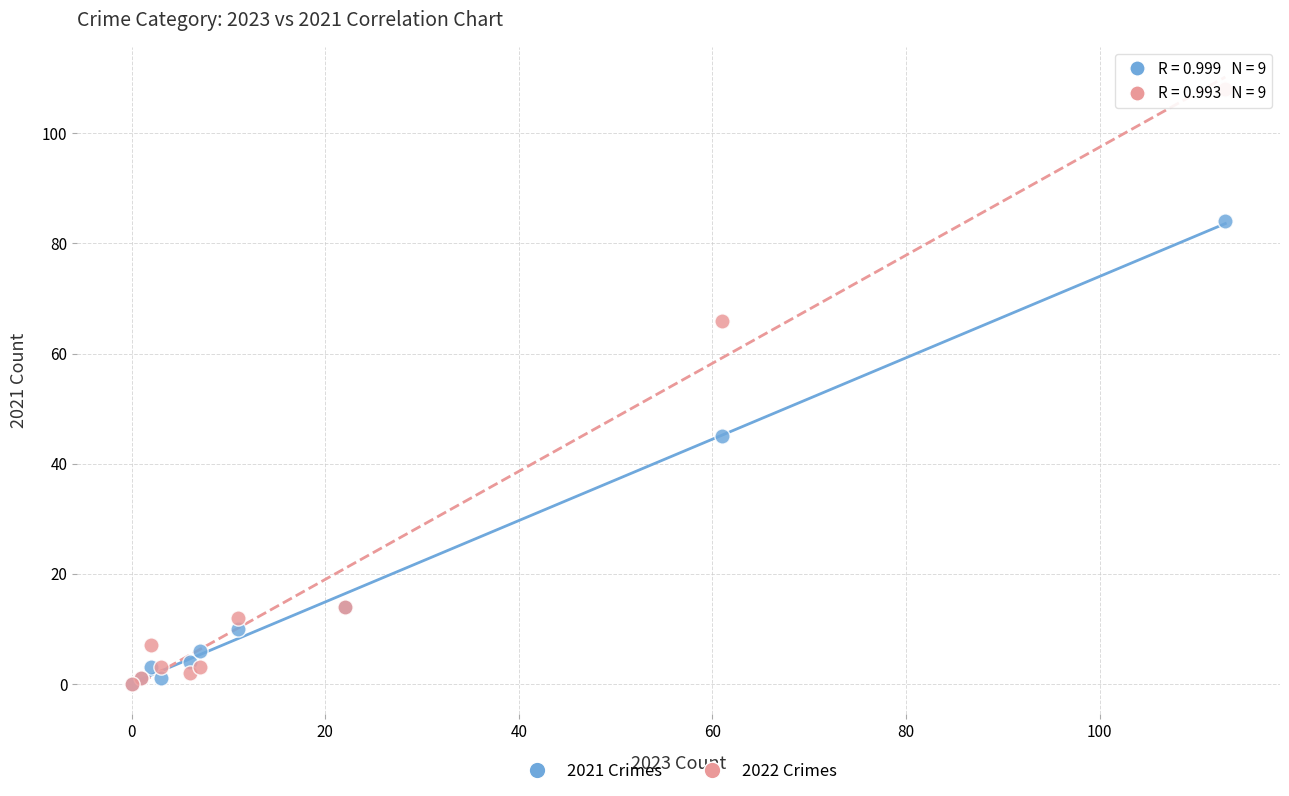

Across all series, what Y value is closest to 54?

45